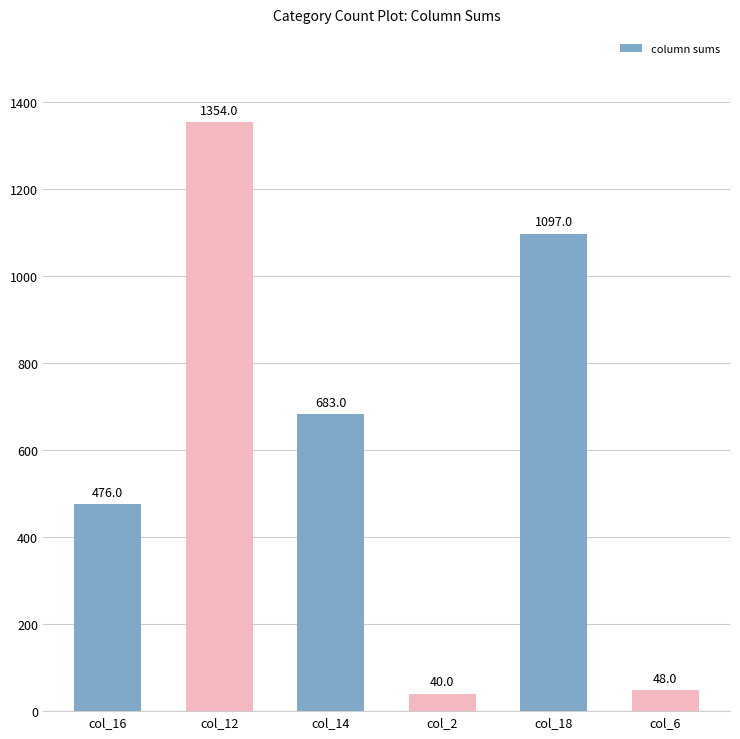

The value at col_18 is 312. True or false?

False